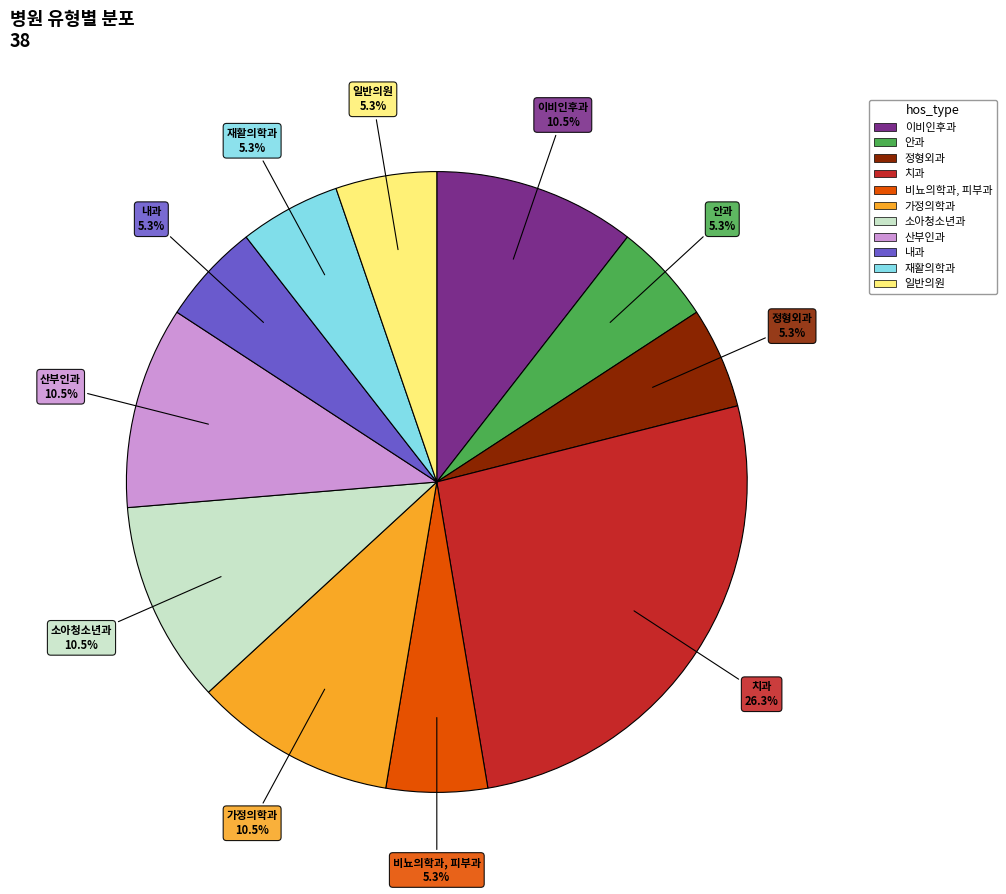

The 치과 slice represents 39% of the pie. True or false?

False